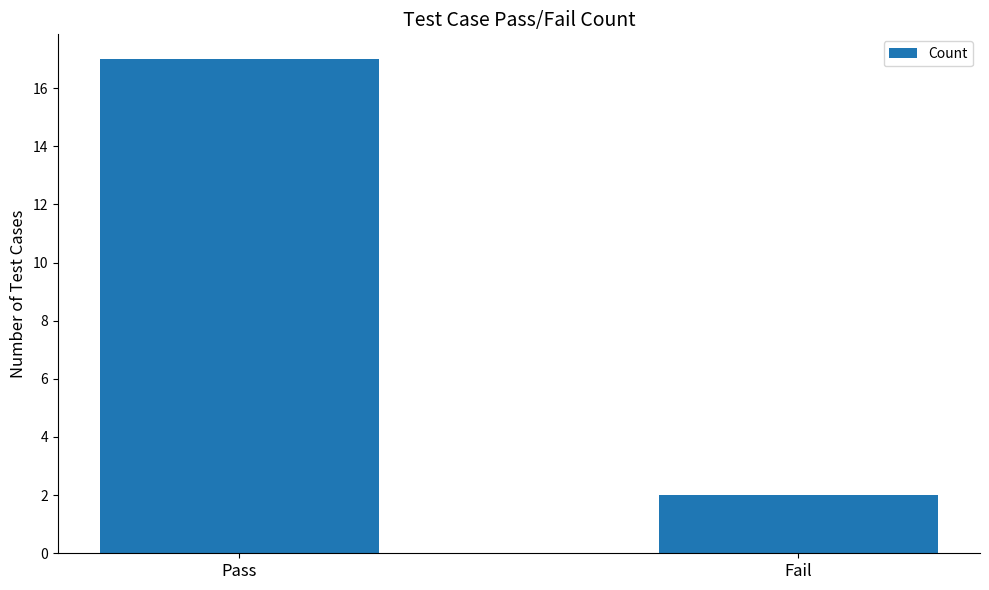

What position from the right is Fail?

1